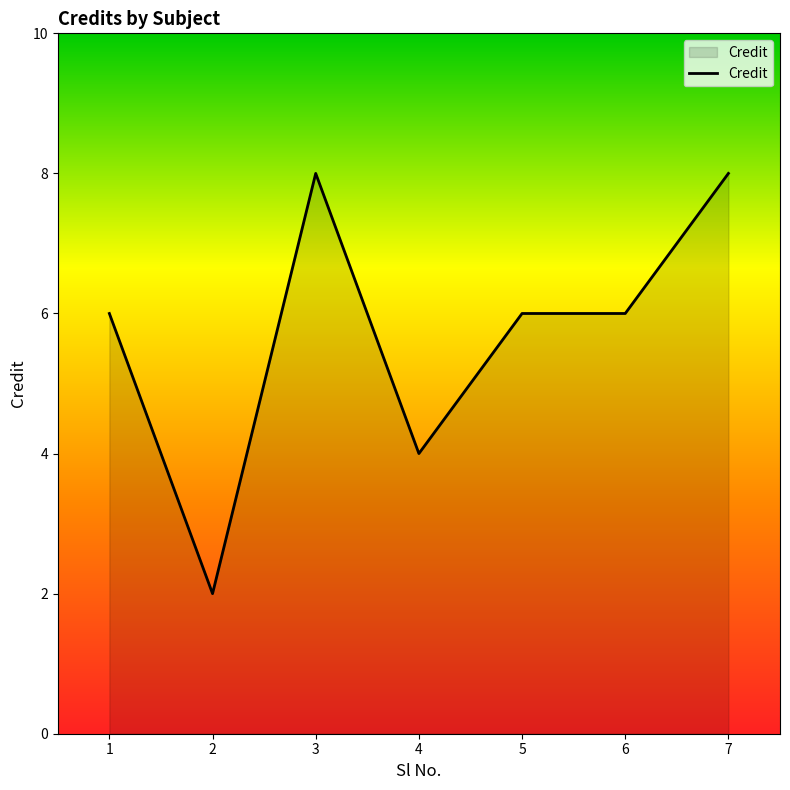

What is the ratio of the value at 4 to the value at 5?

0.7